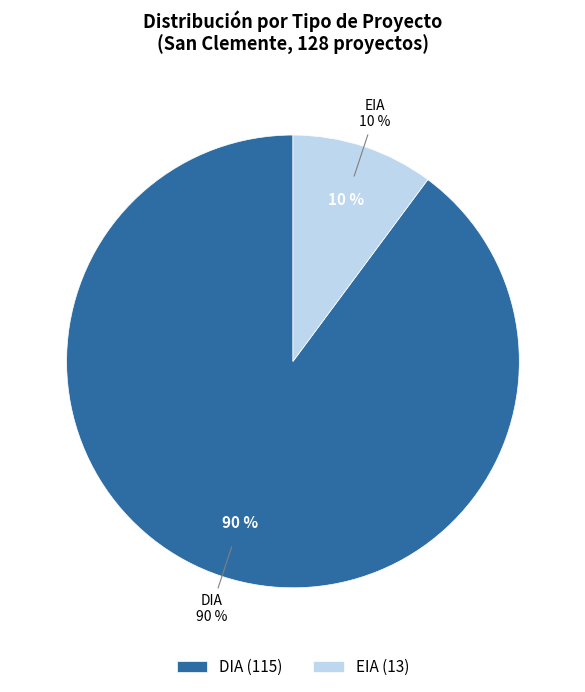

What is the total percentage of DIA and EIA?

100.0%